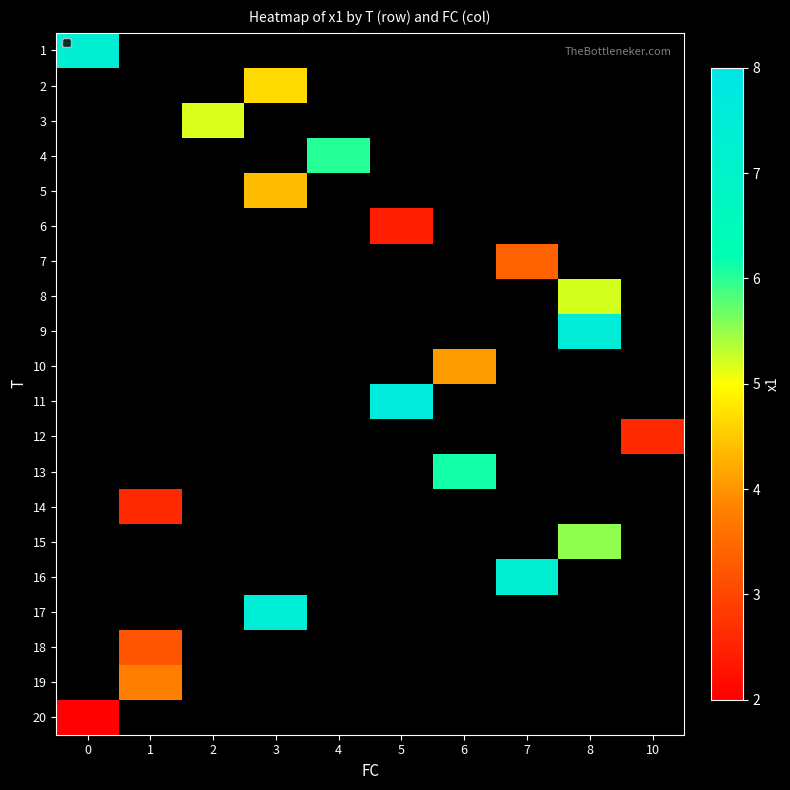

Which has a higher value, 7 or 6?

6